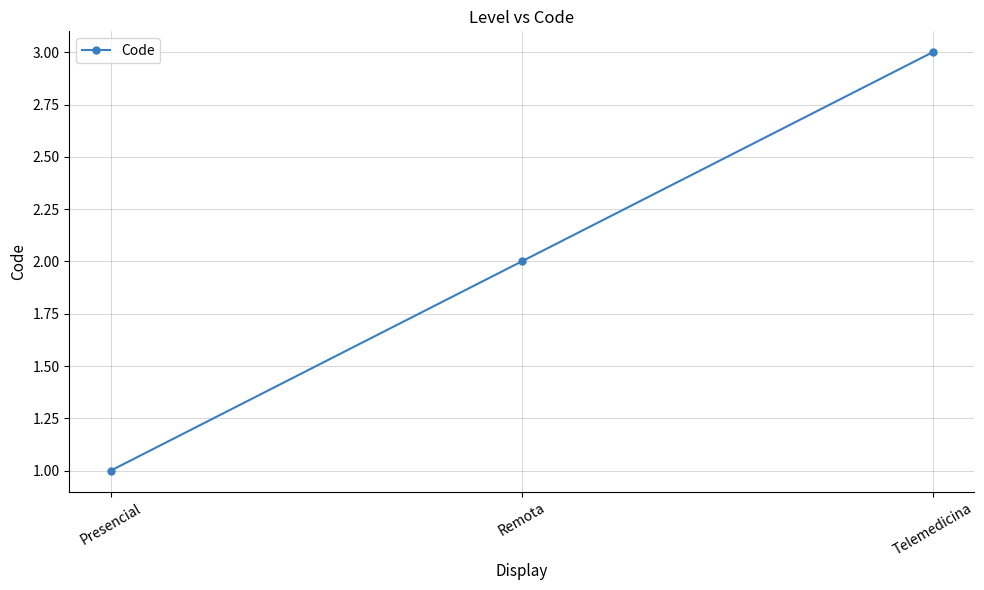

Which label corresponds to the smallest value in the chart?

Presencial